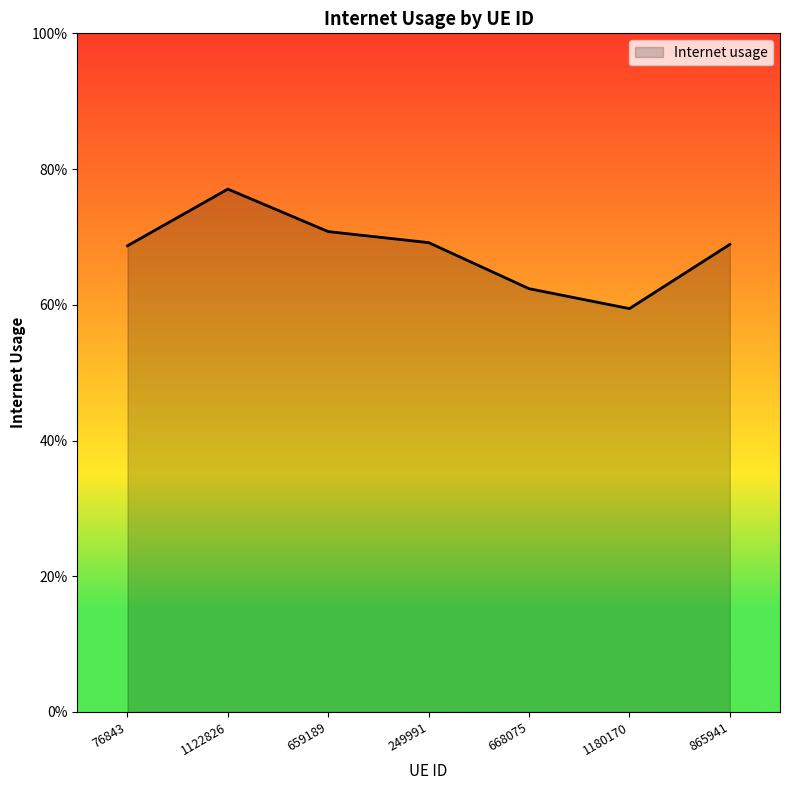

What is the approximate value at 668075?

0.6